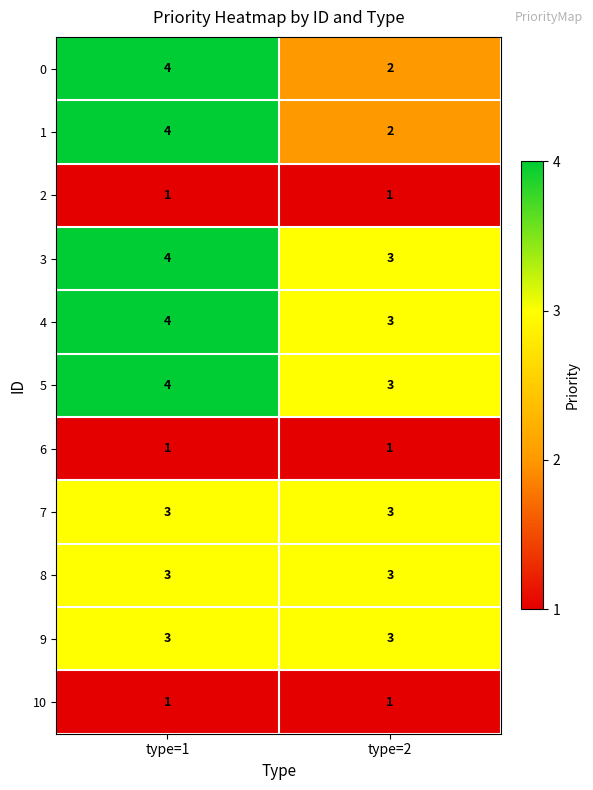

List the labels in order of 5 value, smallest first.

type=2, type=1